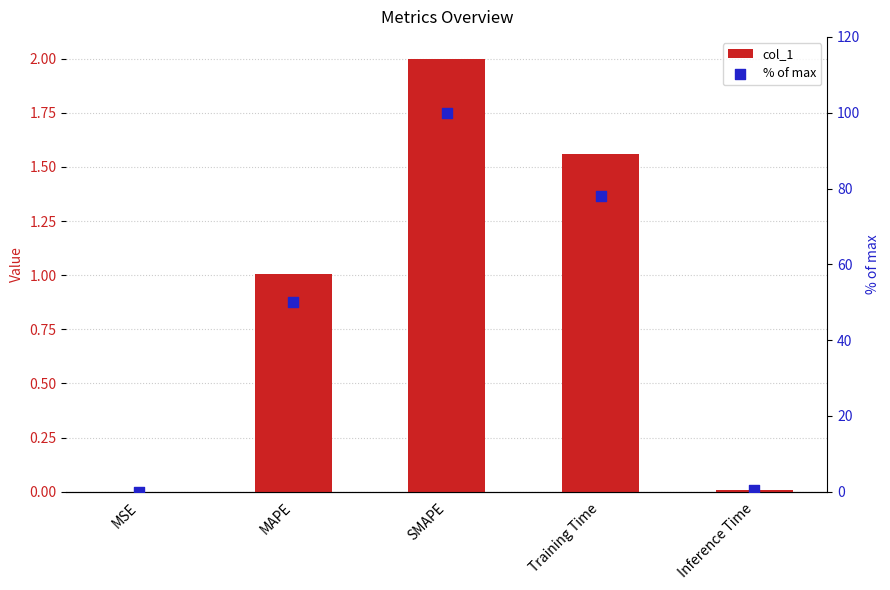

Which series contains the lowest Y value?

col_1